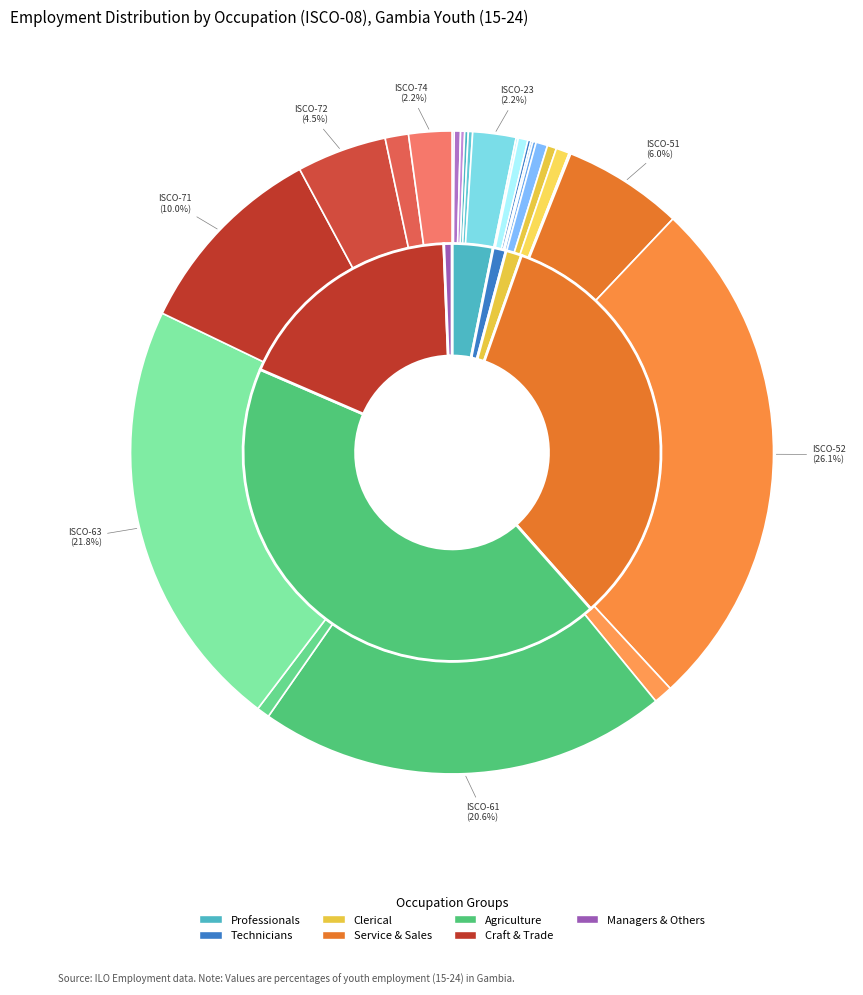

To the nearest percent, what is the average slice percentage?

4%